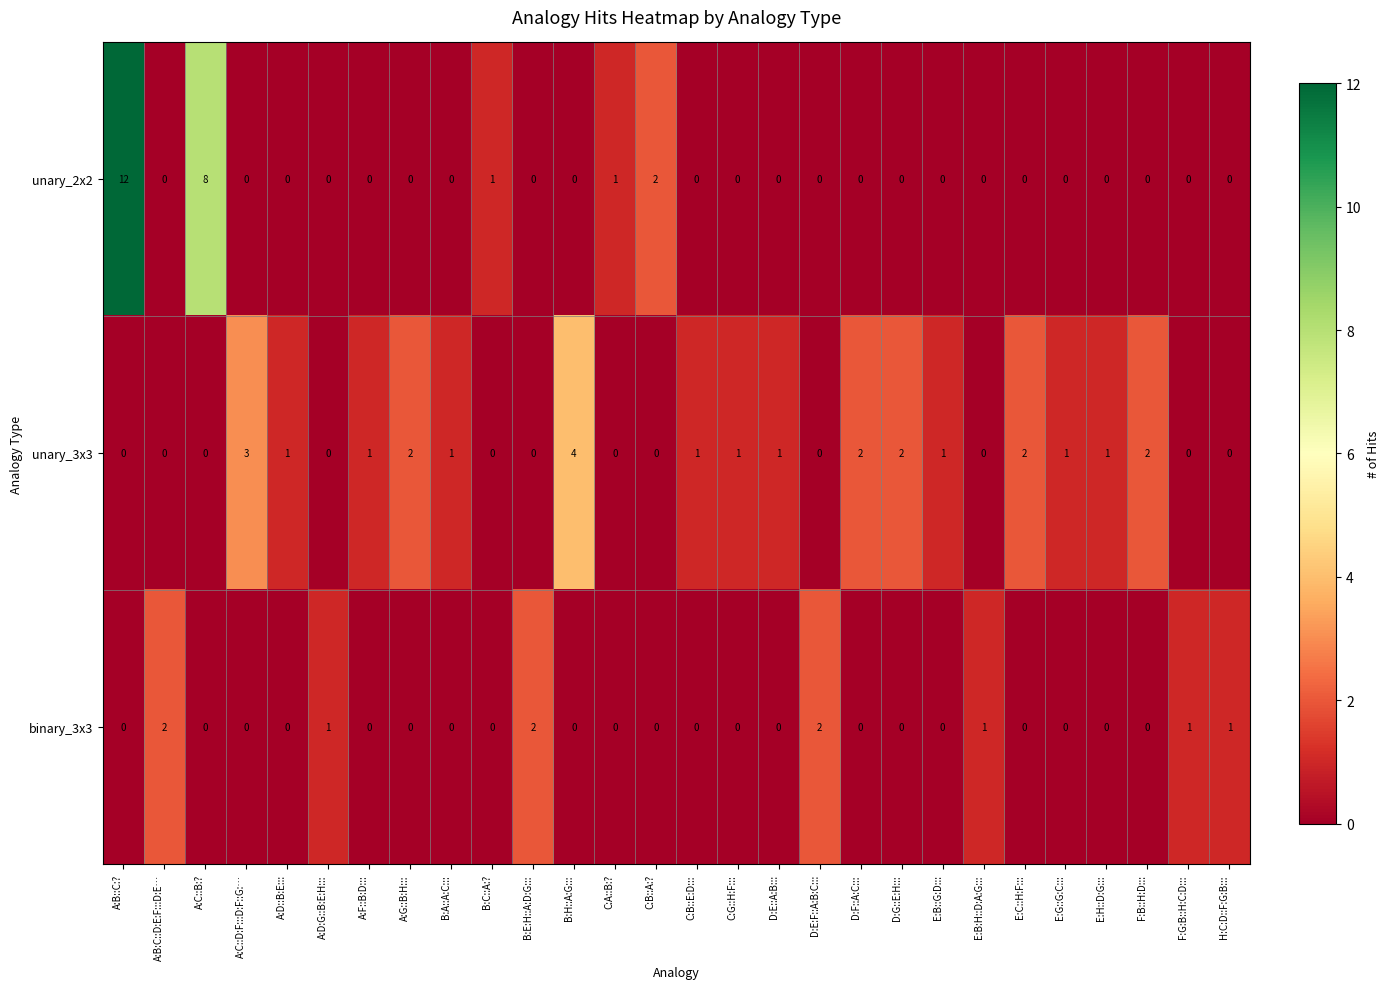

Count the number of categories in the chart.

28